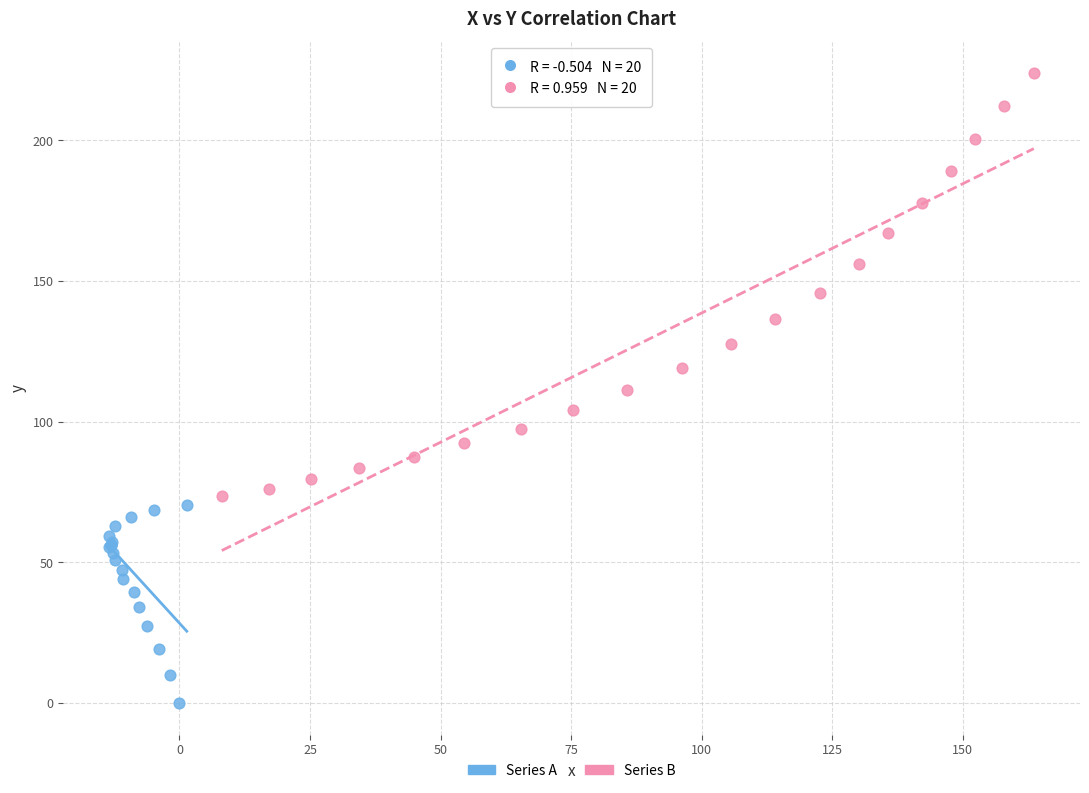

What are all the series names shown in the legend?

Series A, Series B